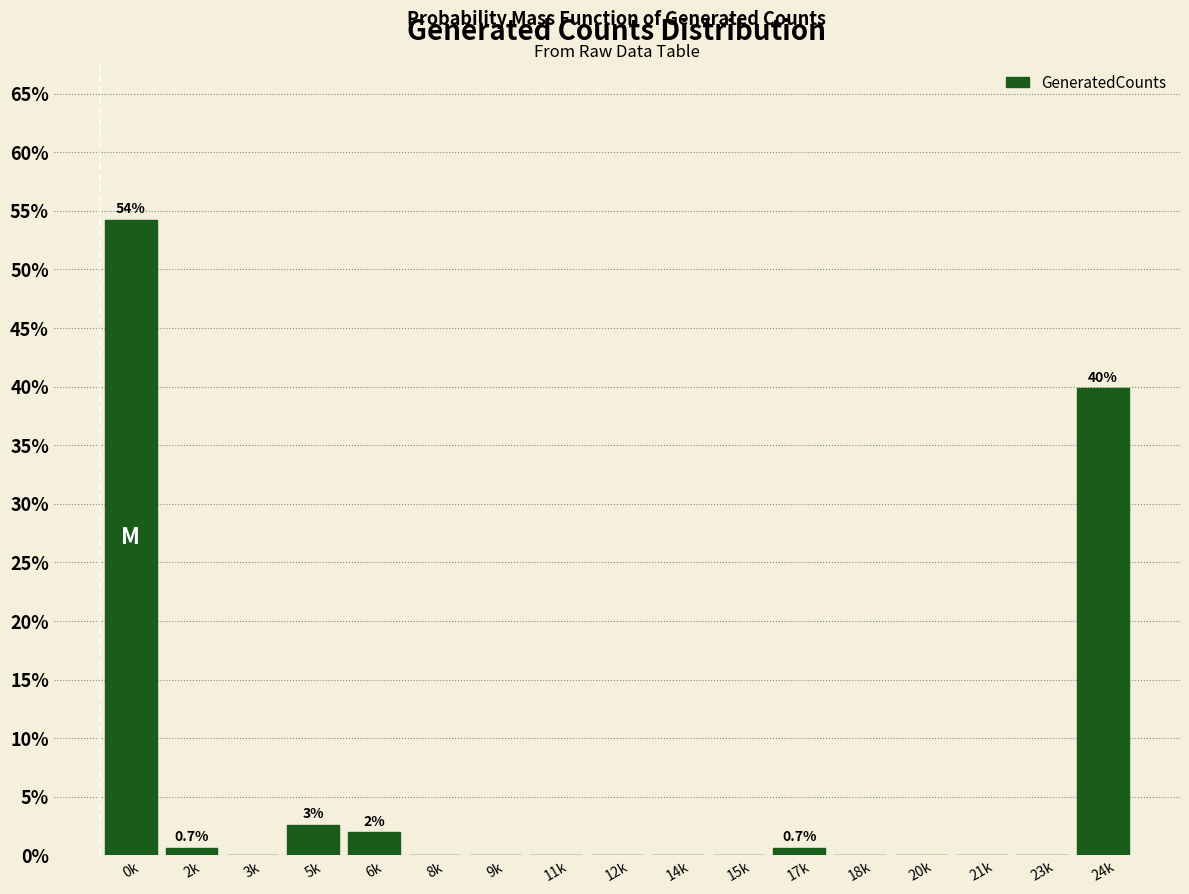

Reading left to right, extract all data points from this chart.

0k=54.2	2k=0.7	3k=0.0	5k=2.6	6k=2.0	8k=0.0	9k=0.0	11k=0.0	12k=0.0	14k=0.0	15k=0.0	17k=0.7	18k=0.0	20k=0.0	21k=0.0	23k=0.0	24k=39.9